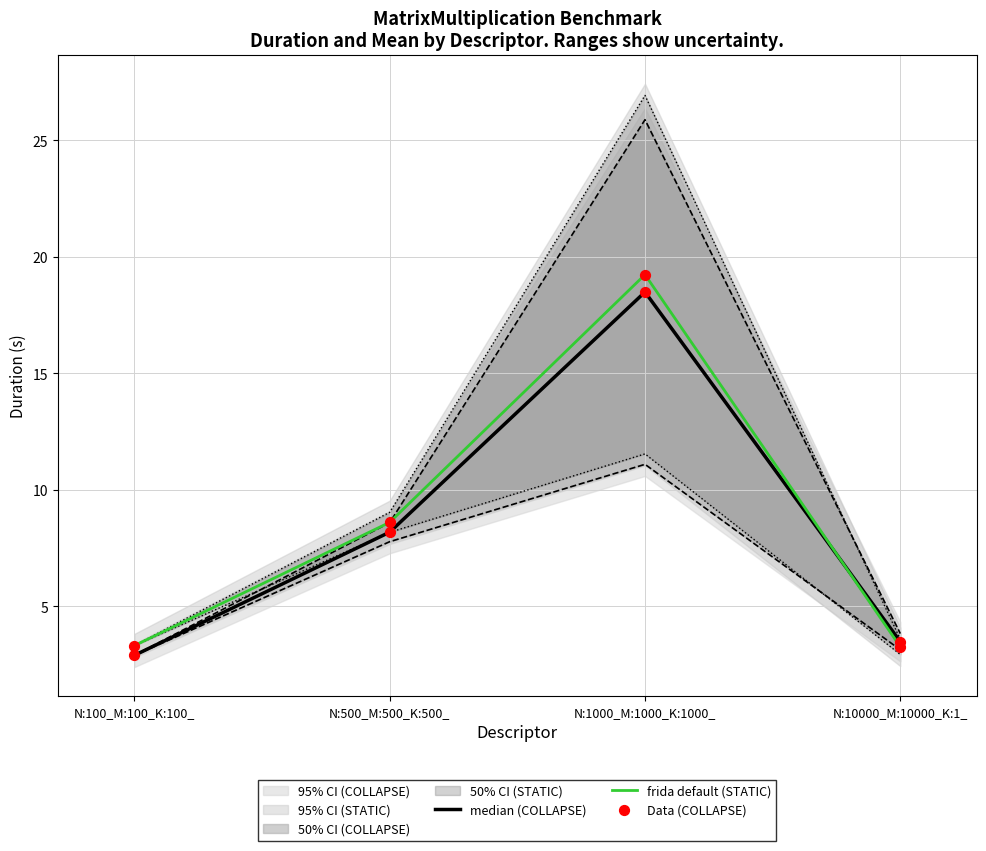

Which series has the largest Y range (max minus min)?

frida default (STATIC)